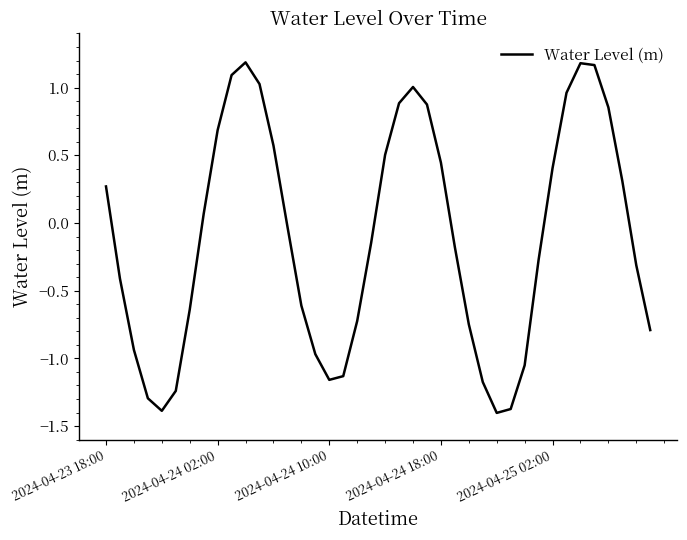

Does the chart have visible grid lines?

No